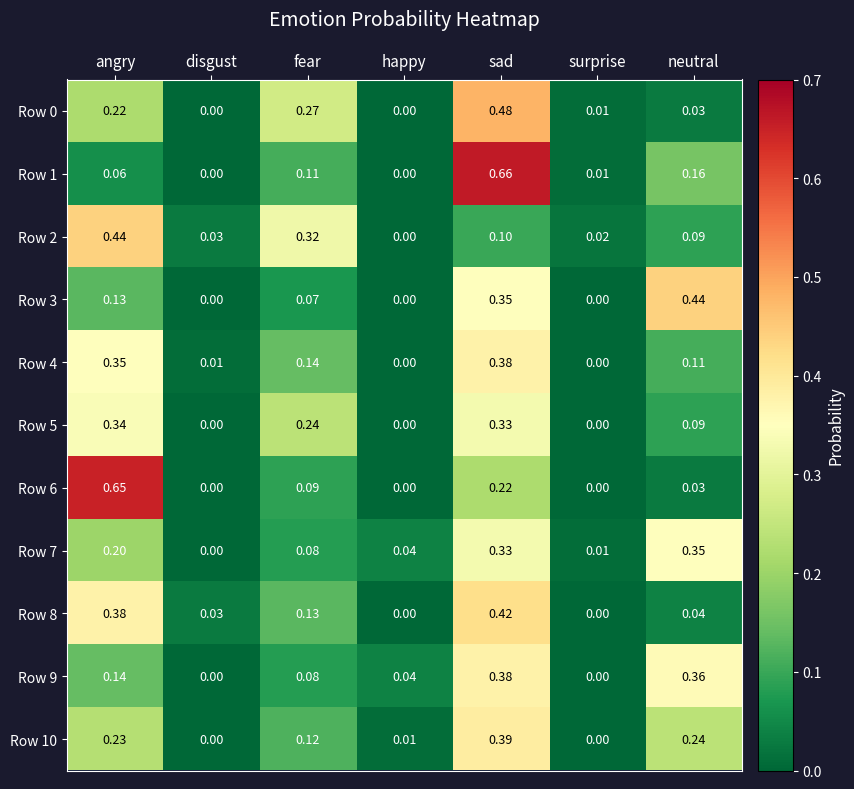

Is the value of Row 2 at happy greater than the value of Row 10 at sad?

No